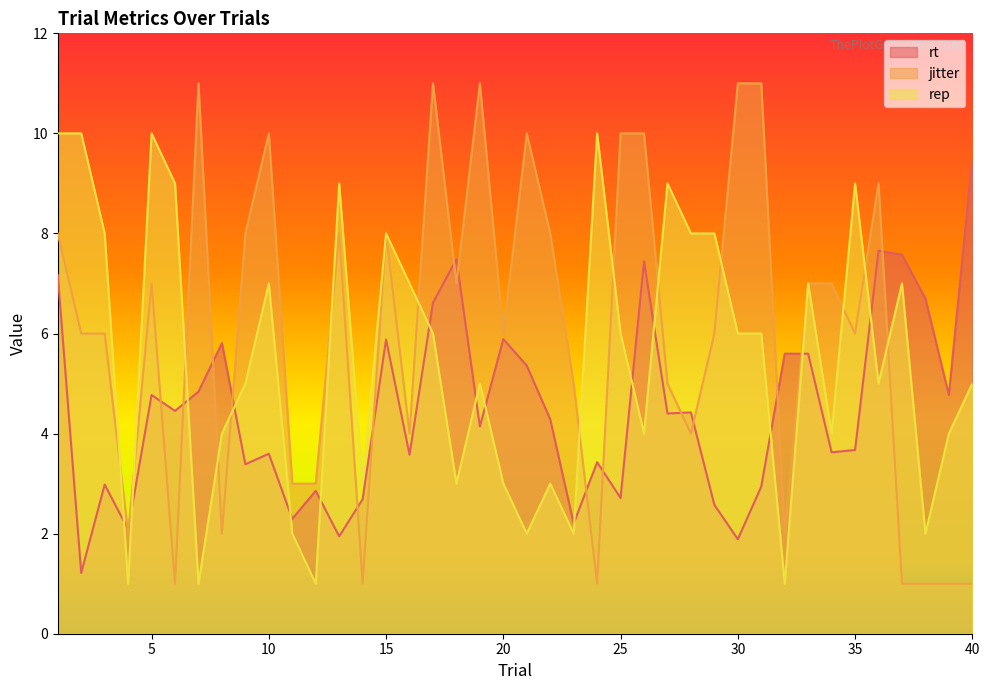

Does the chart display data point markers on the line(s)?

No